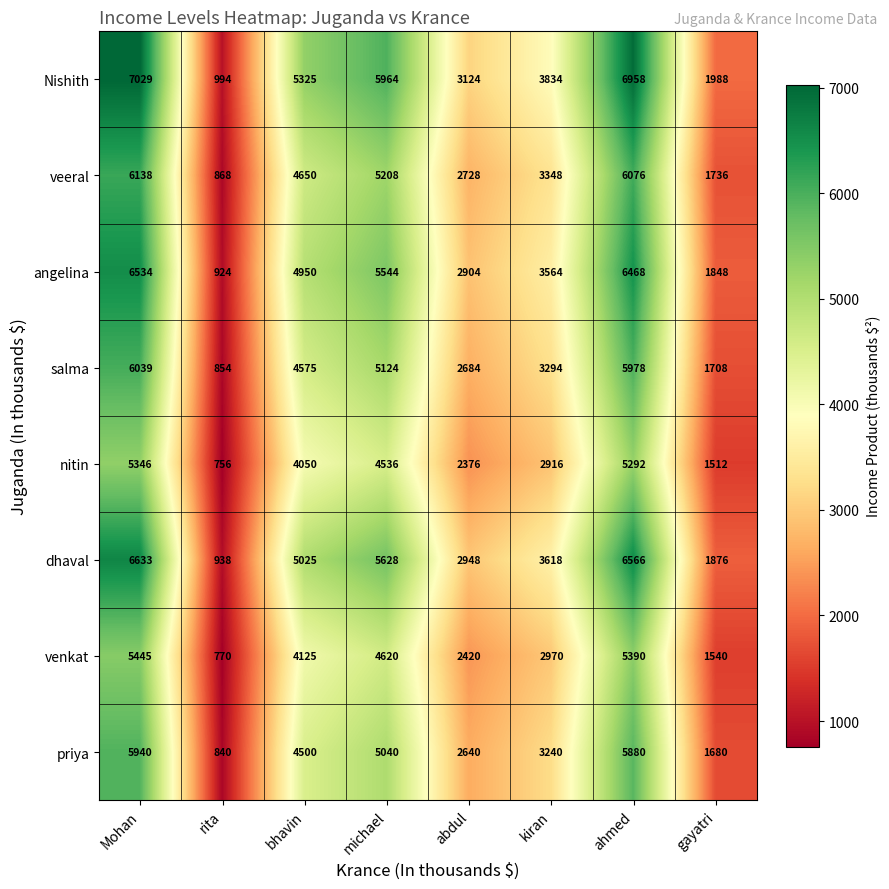

Where is Nishith nearest to the value 4011?

kiran